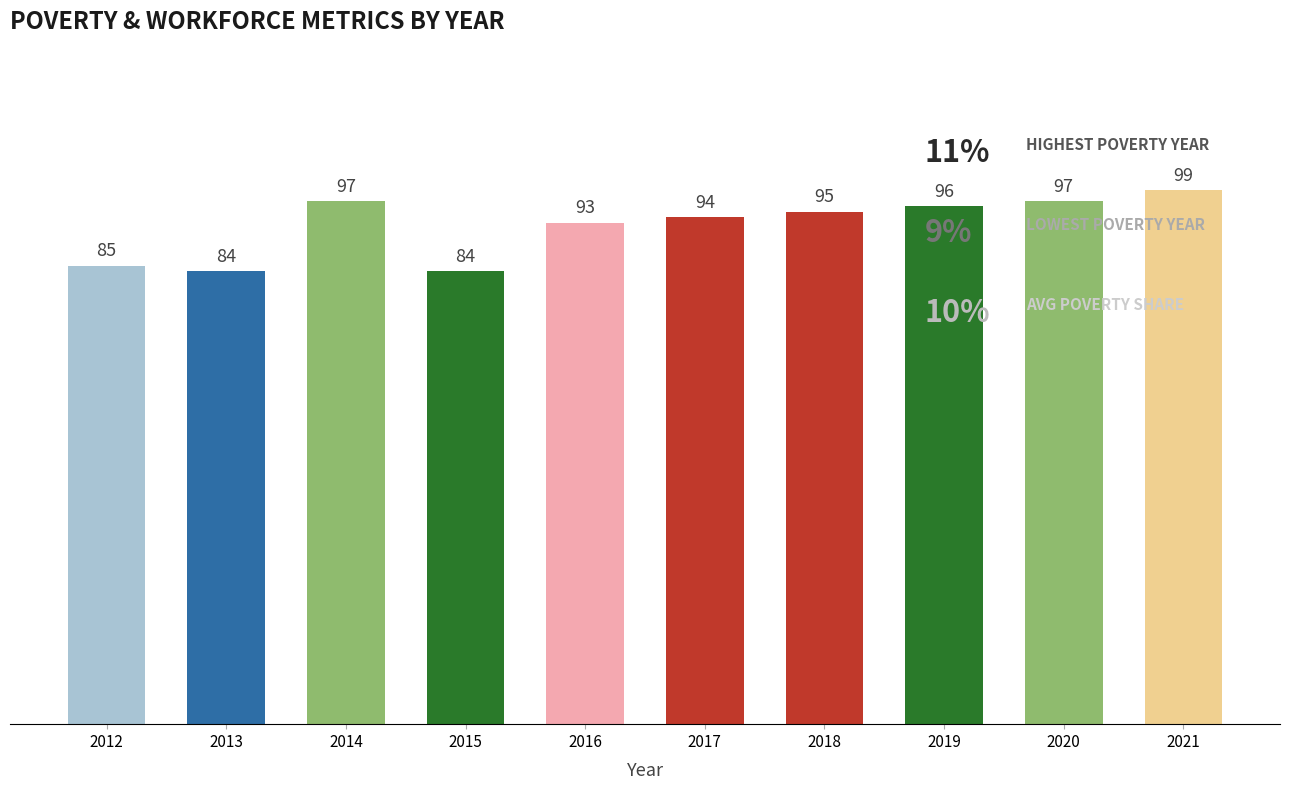

What is the greatest value displayed?

99